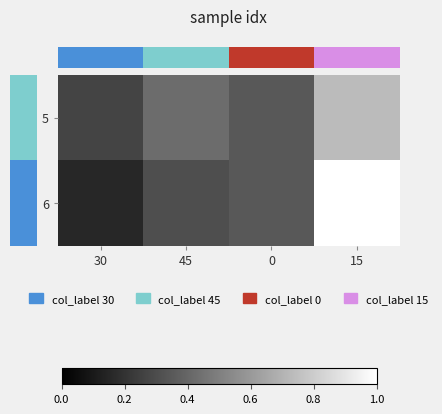

At how many categories does at least one series exceed 25?

1